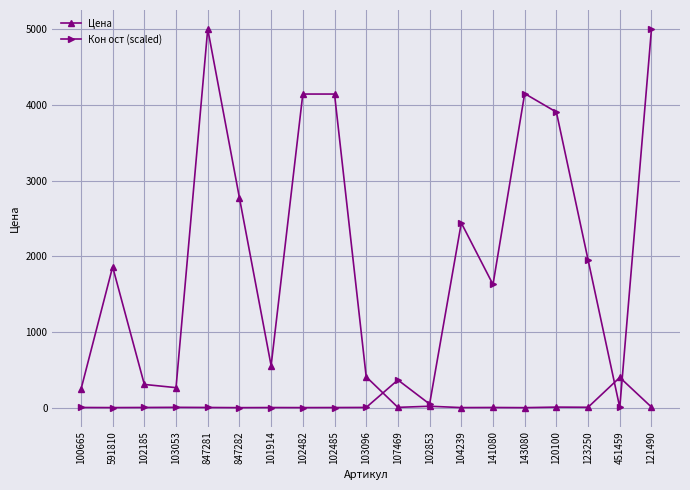

What is the difference between the highest and lowest values at 103053?

259.9